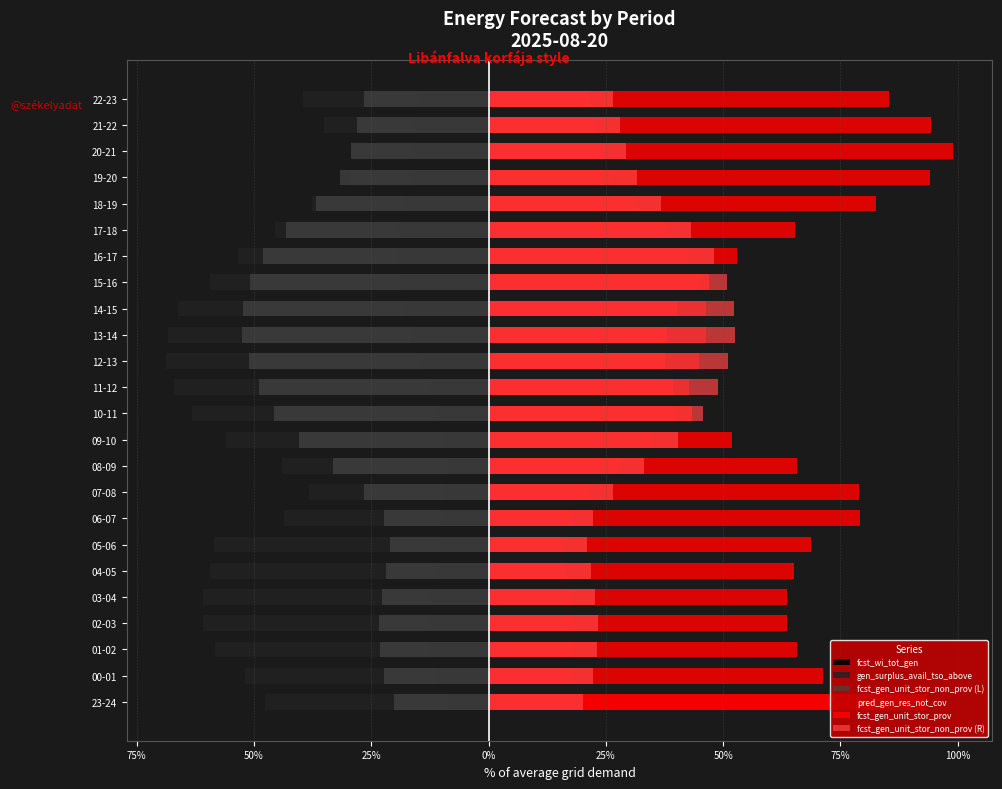

How many data points in gen_surplus_avail_tso_above are above -53?

11